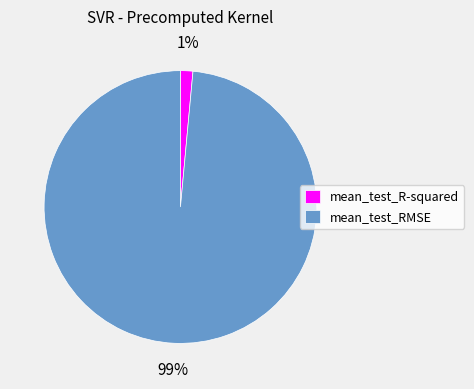

What is the largest slice in the pie chart?

mean_test_RMSE